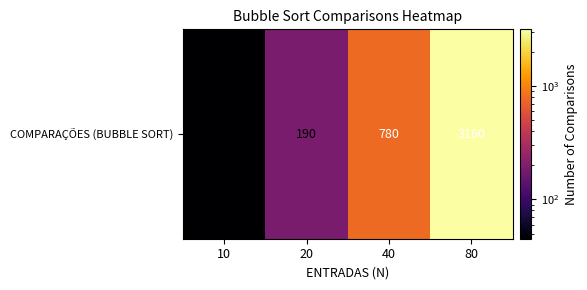

How many series are shown in this chart?

1